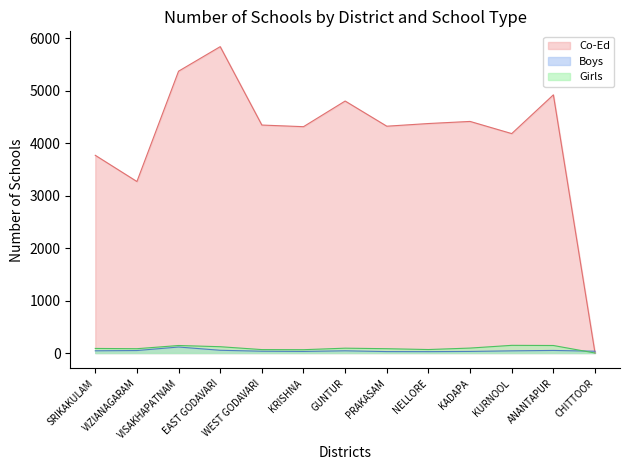

What is the sum of the Co-Ed values at KURNOOL and KRISHNA?

8500